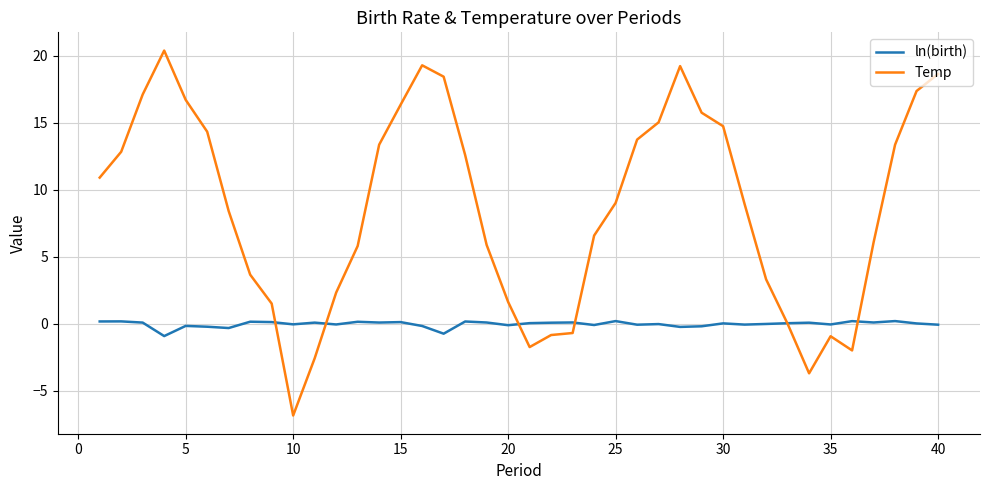

Rank the series by their average value, from lowest to highest.

ln(birth), Temp